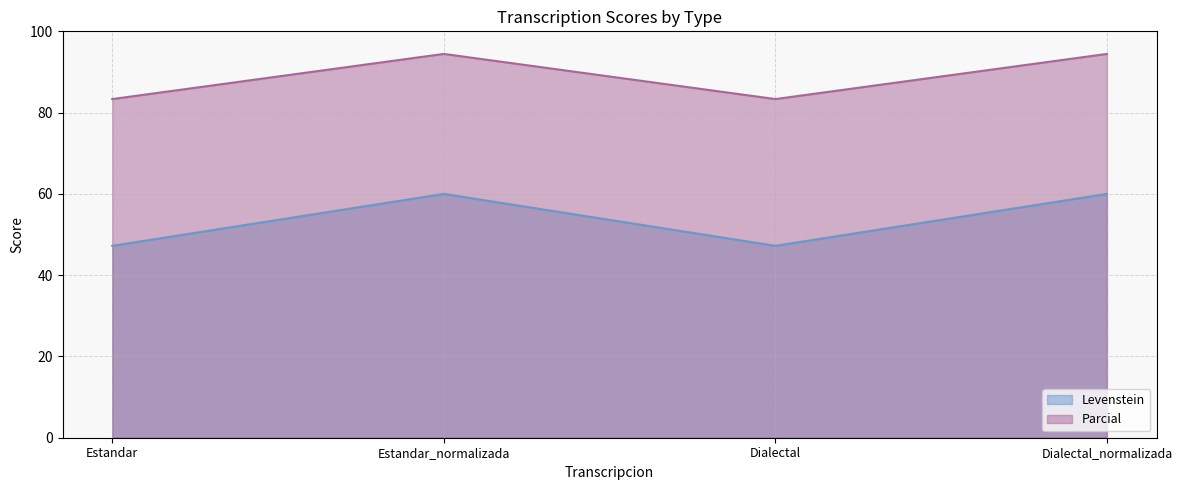

Rank the categories by Levenstein value from lowest to highest.

Estandar, Dialectal, Estandar_normalizada, Dialectal_normalizada